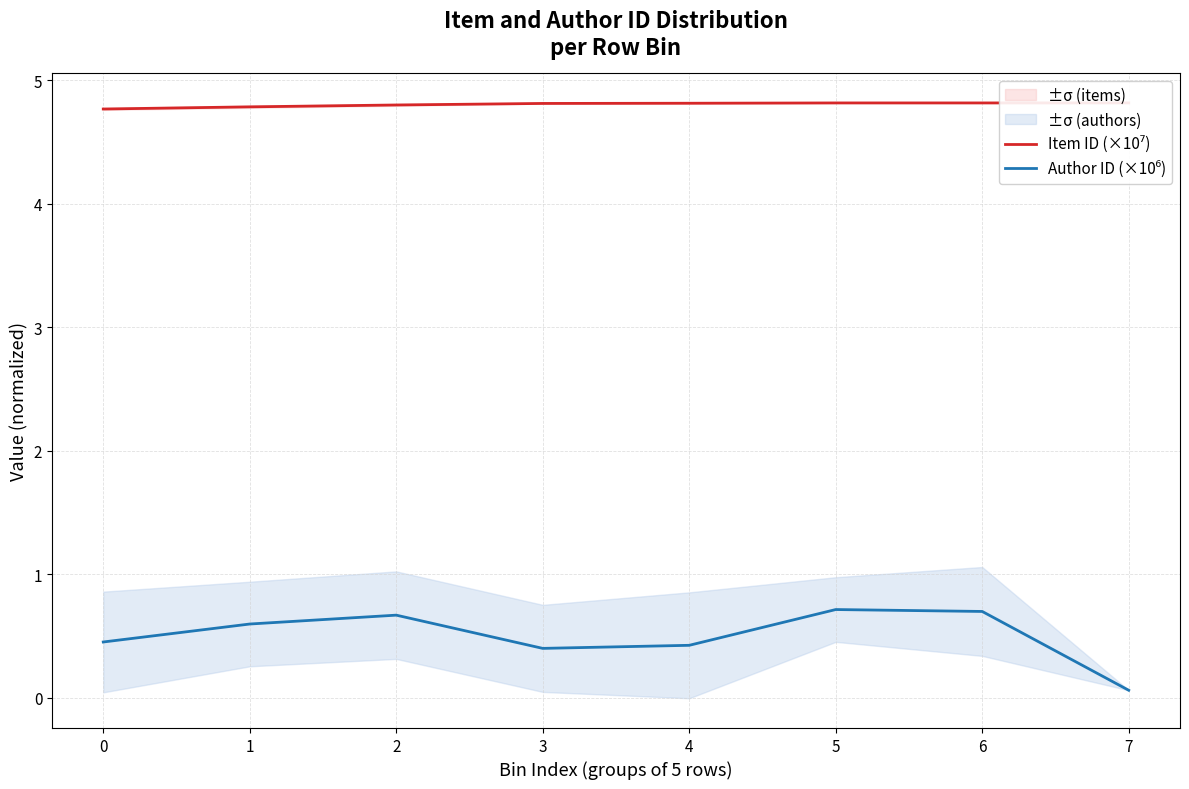

How many lines are shown in the chart?

2